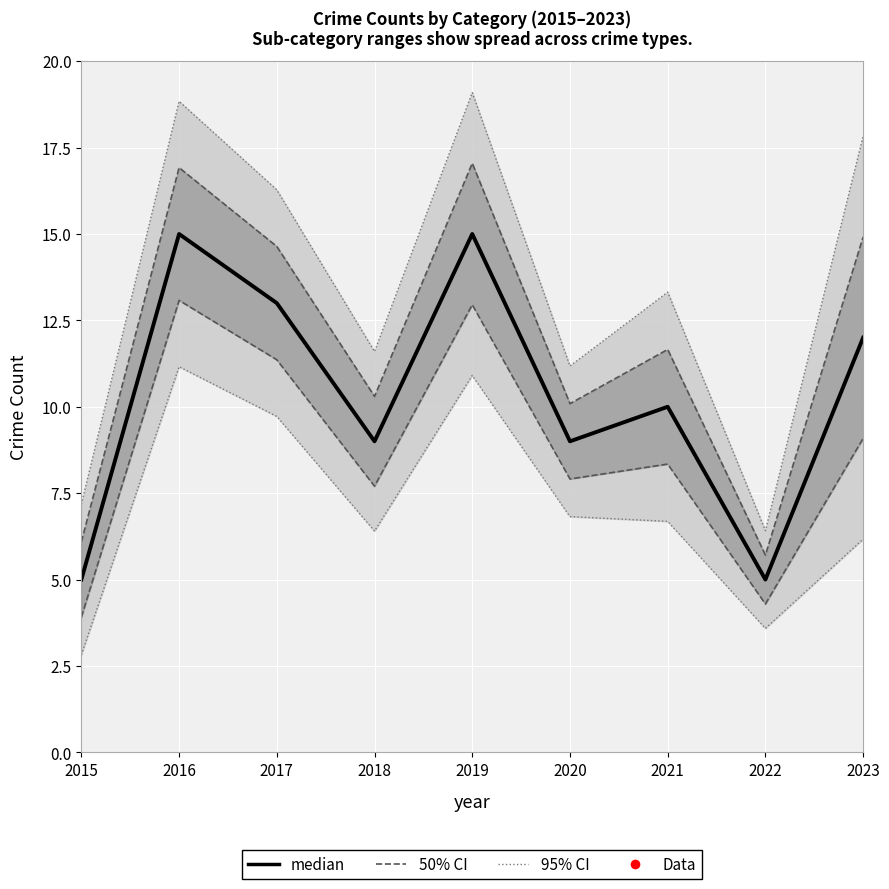

Is this an area chart (filled region under the line)?

No